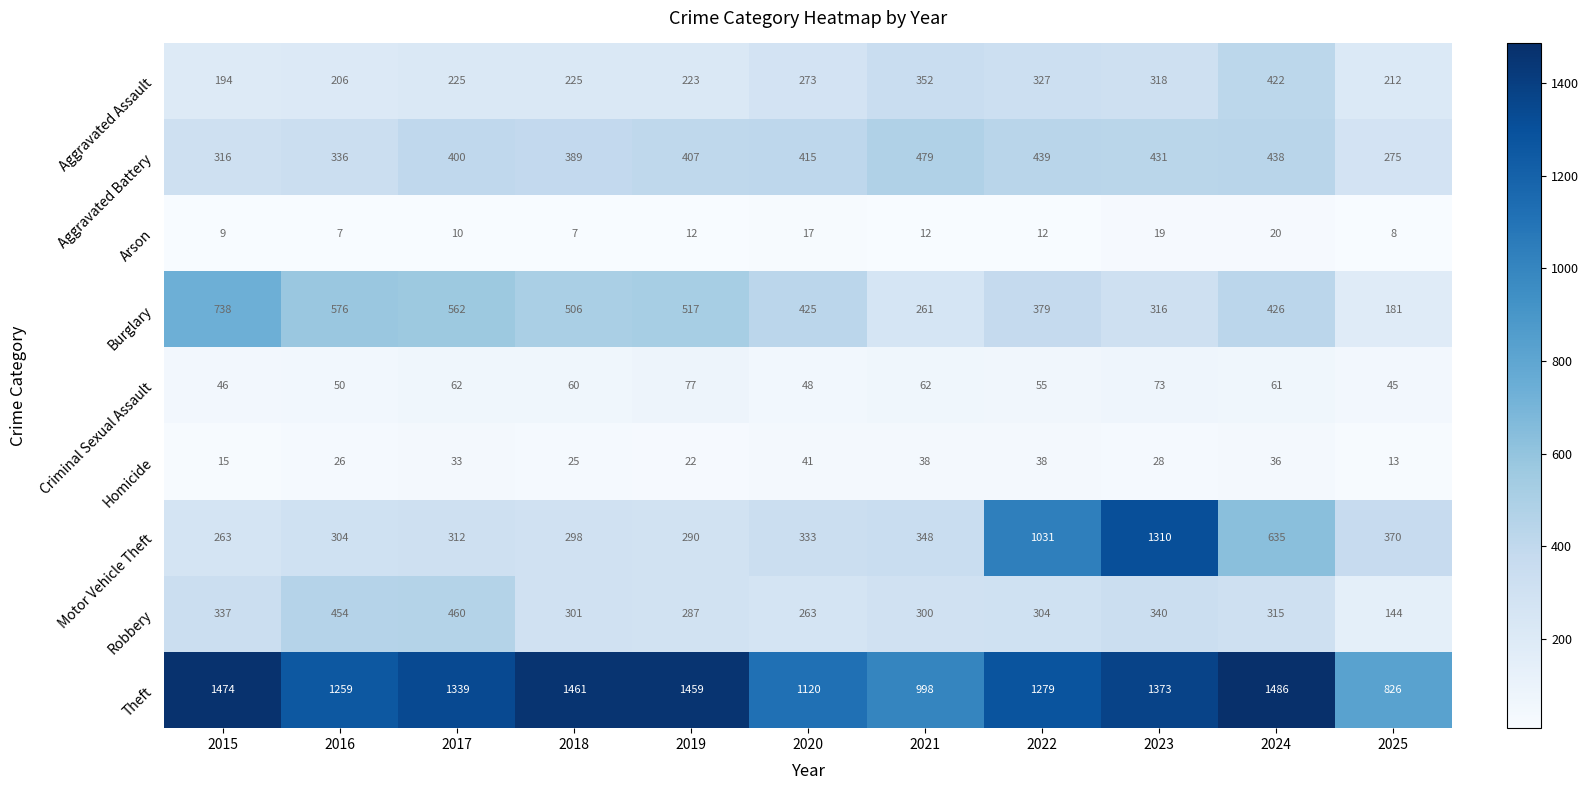

Rank the series by their maximum value, from highest to lowest.

Theft, Motor Vehicle Theft, Burglary, Aggravated Battery, Robbery, Aggravated Assault, Criminal Sexual Assault, Homicide, Arson